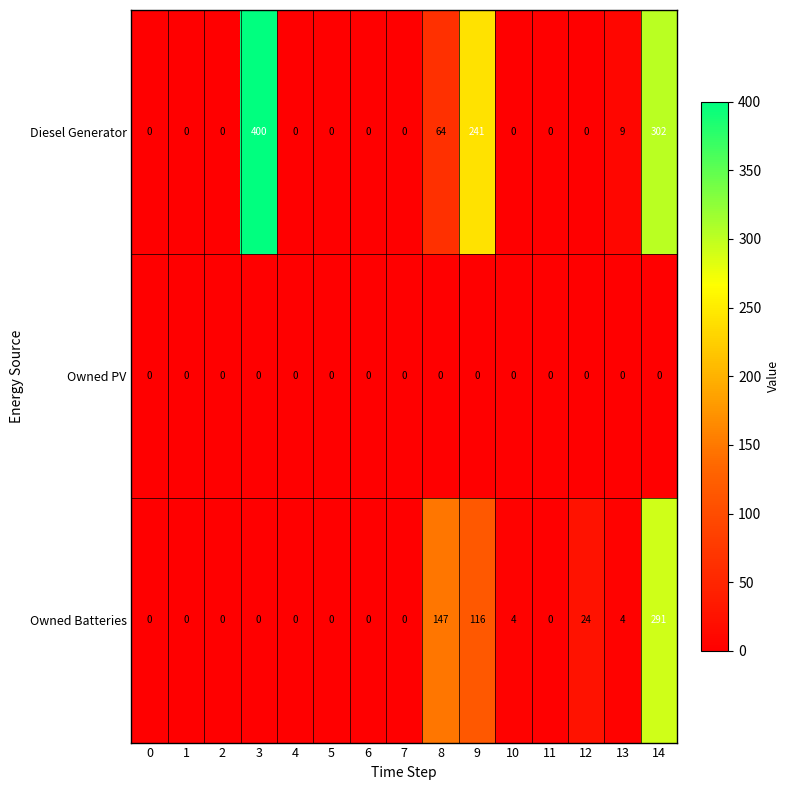

What is the approximate value of Diesel Generator at 8?

64